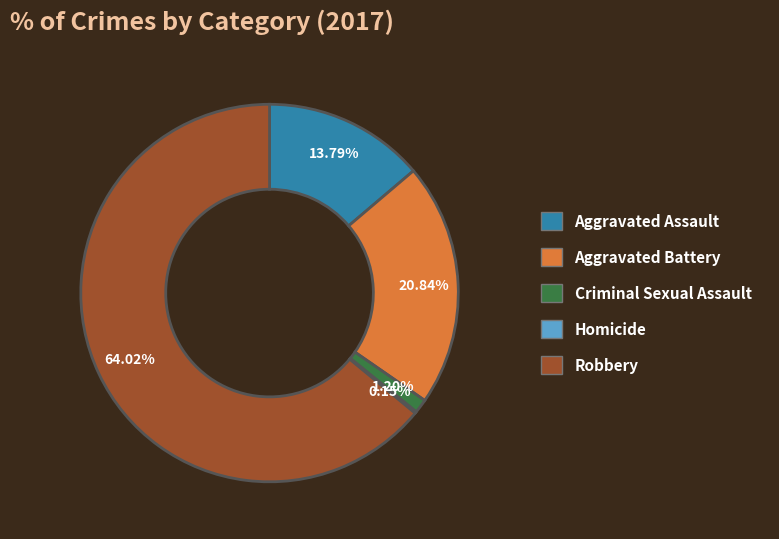

Which category accounts for the majority?

Robbery